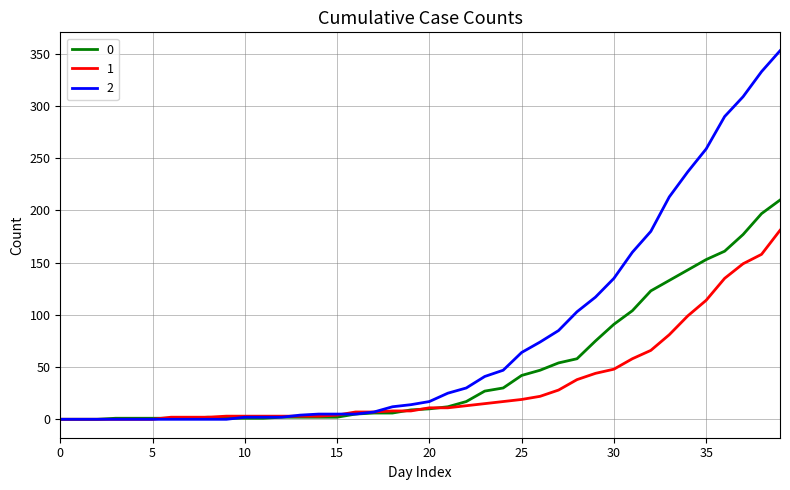

Does the chart display data point markers on the line(s)?

No